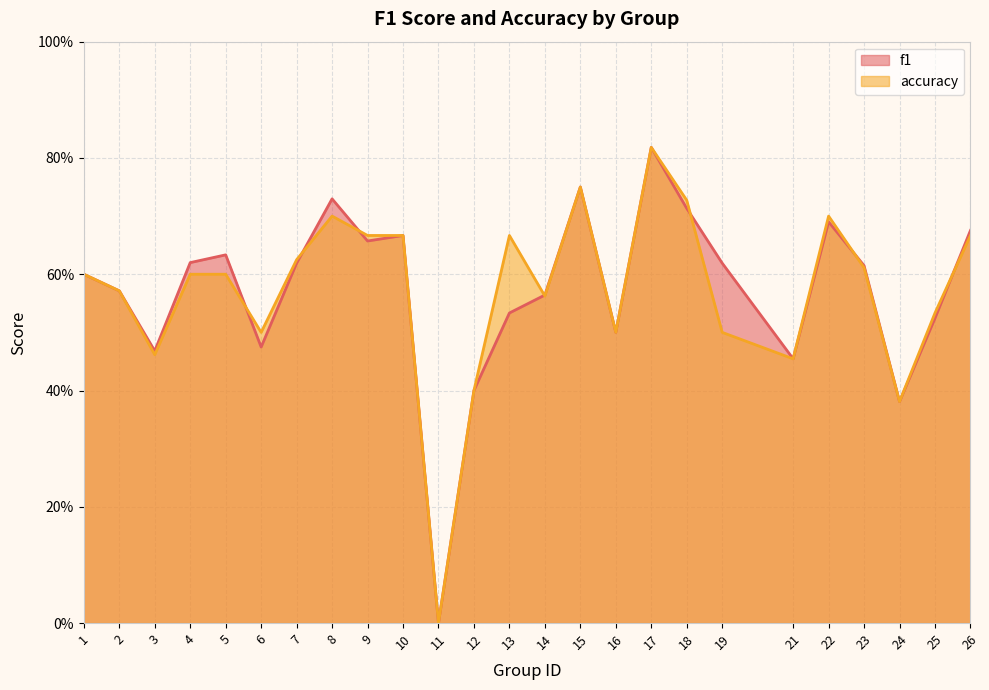

Between 2 and 4, which is larger?

4